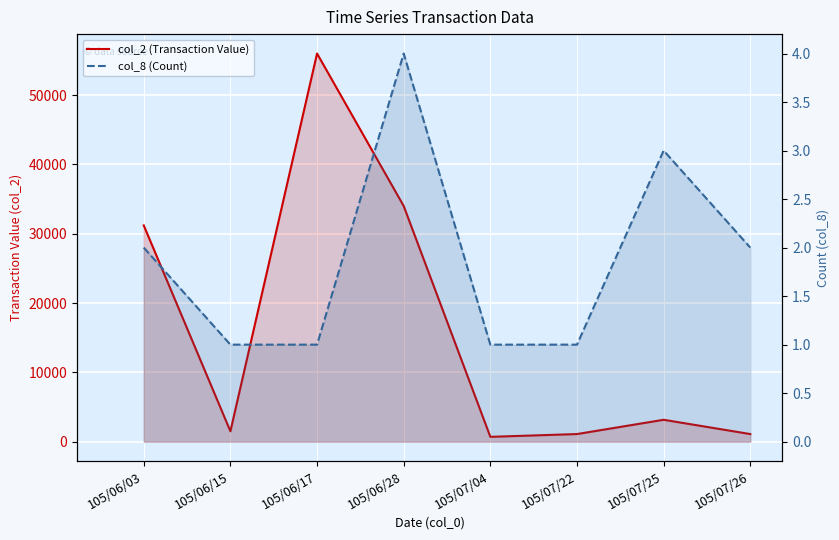

What is the label of the 4th point from the left?

105/06/28